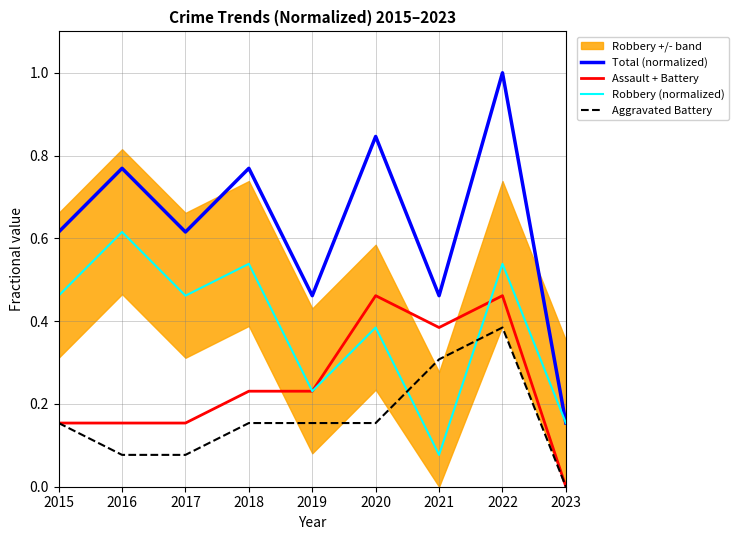

What is the sum of the Aggravated Battery values at 2022 and 2017?

0.5